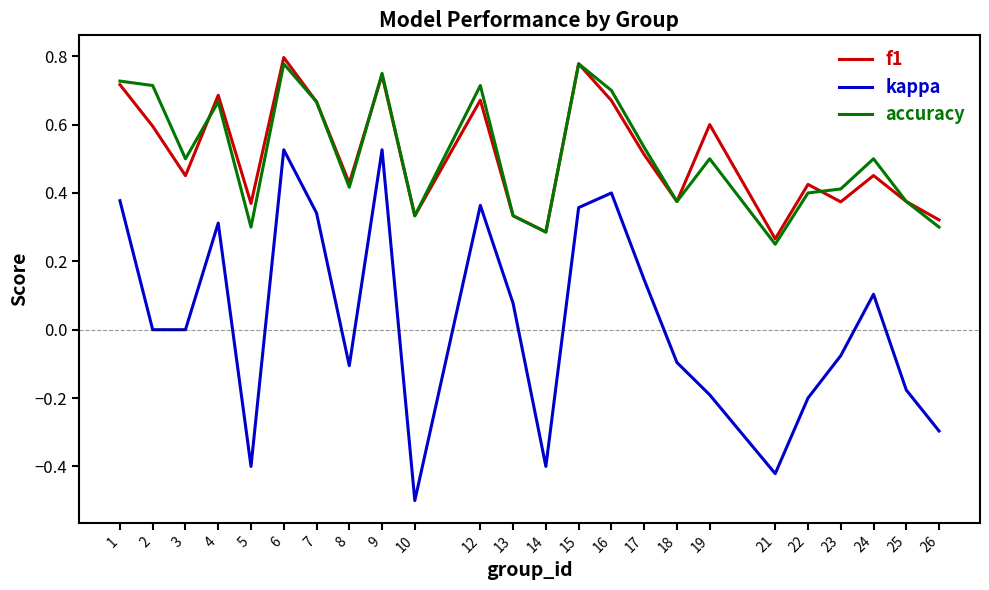

The kappa series shows -0.4 at 5. True or false?

True